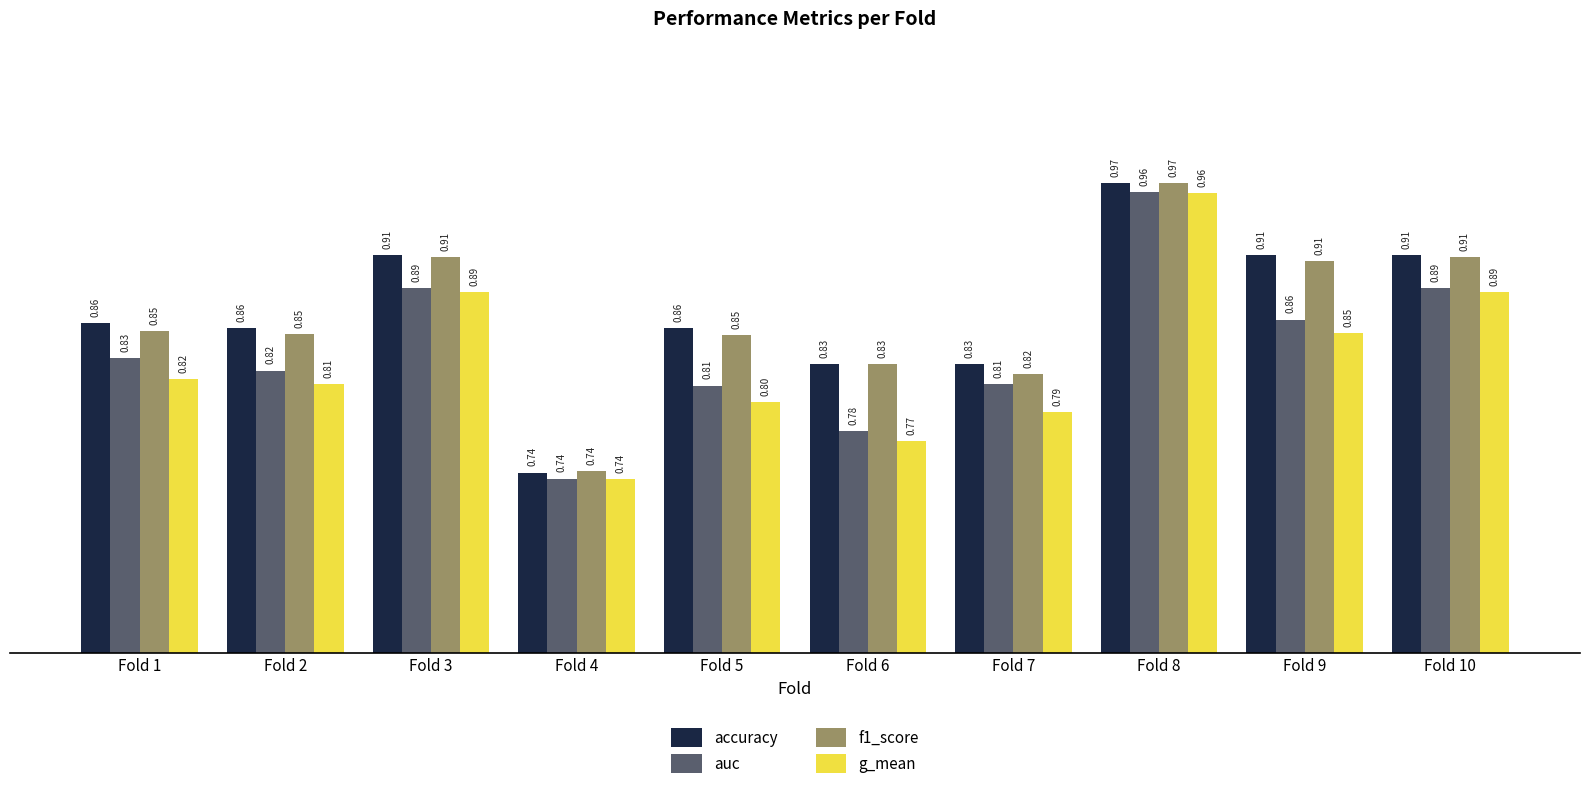

What is the sum of the g_mean values at Fold 3 and Fold 7?

1.7